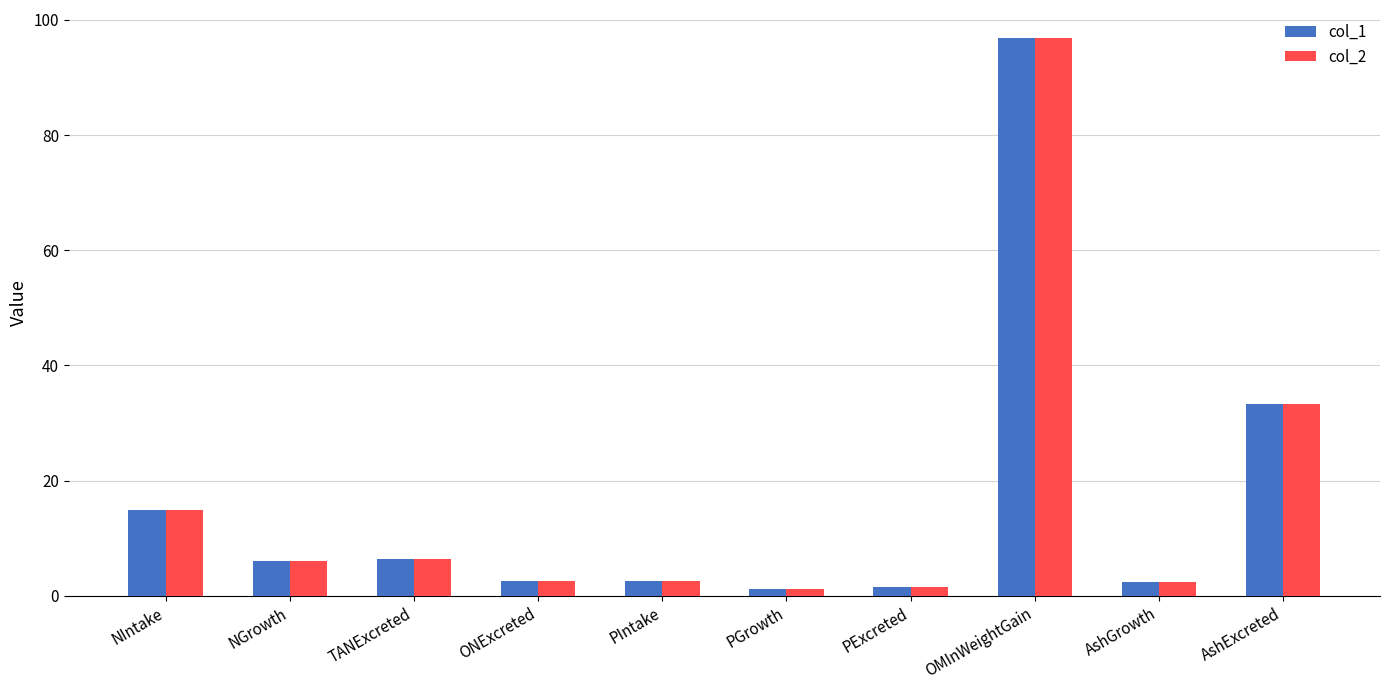

Is it true that col_2 equals 14.9 at NIntake?

True